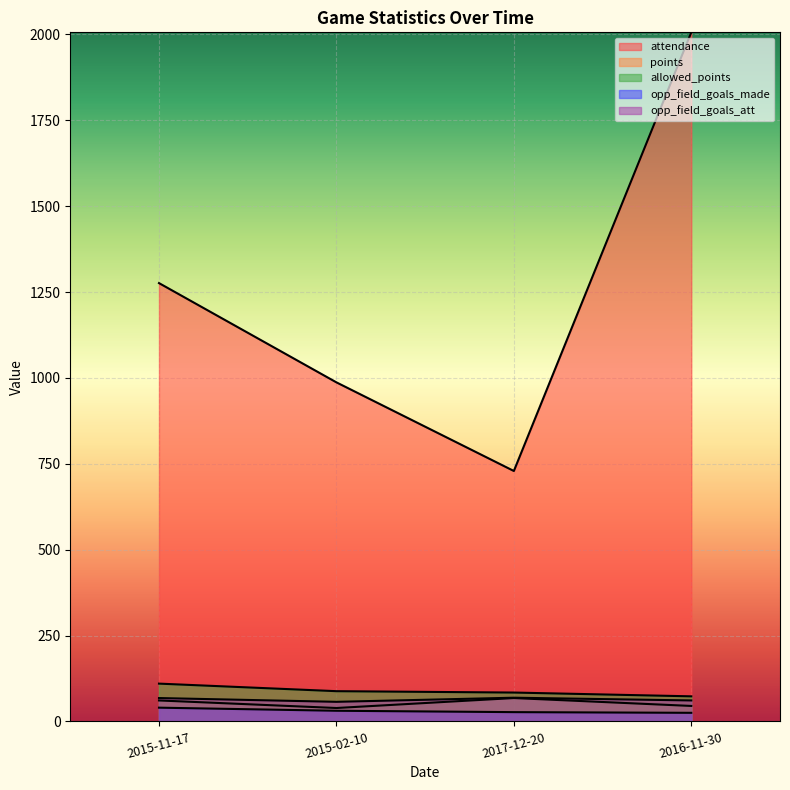

Which category has the highest value across all series?

2016-11-30